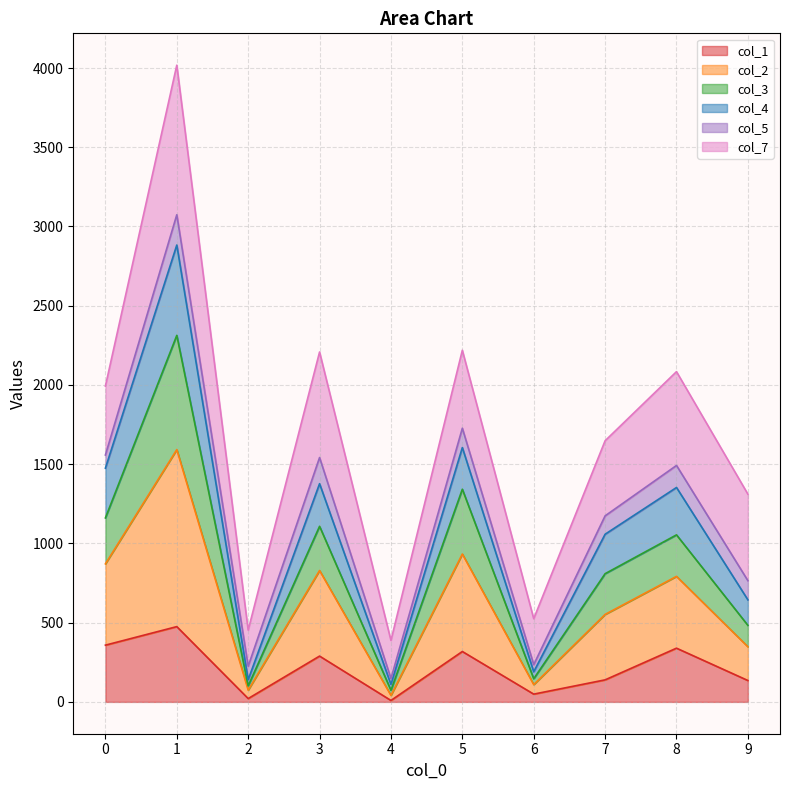

True or false: col_4 and col_3 intersect in this chart.

False